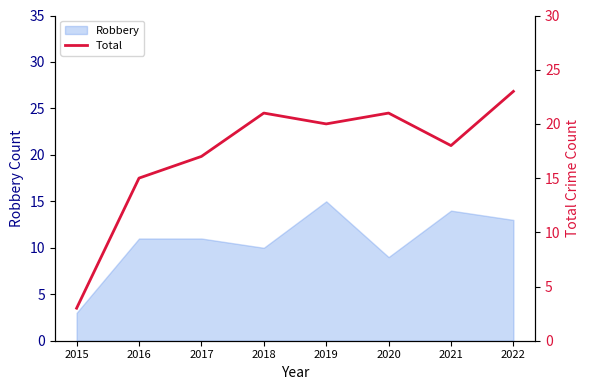

Which has a higher value, 2020 or 2022?

2022